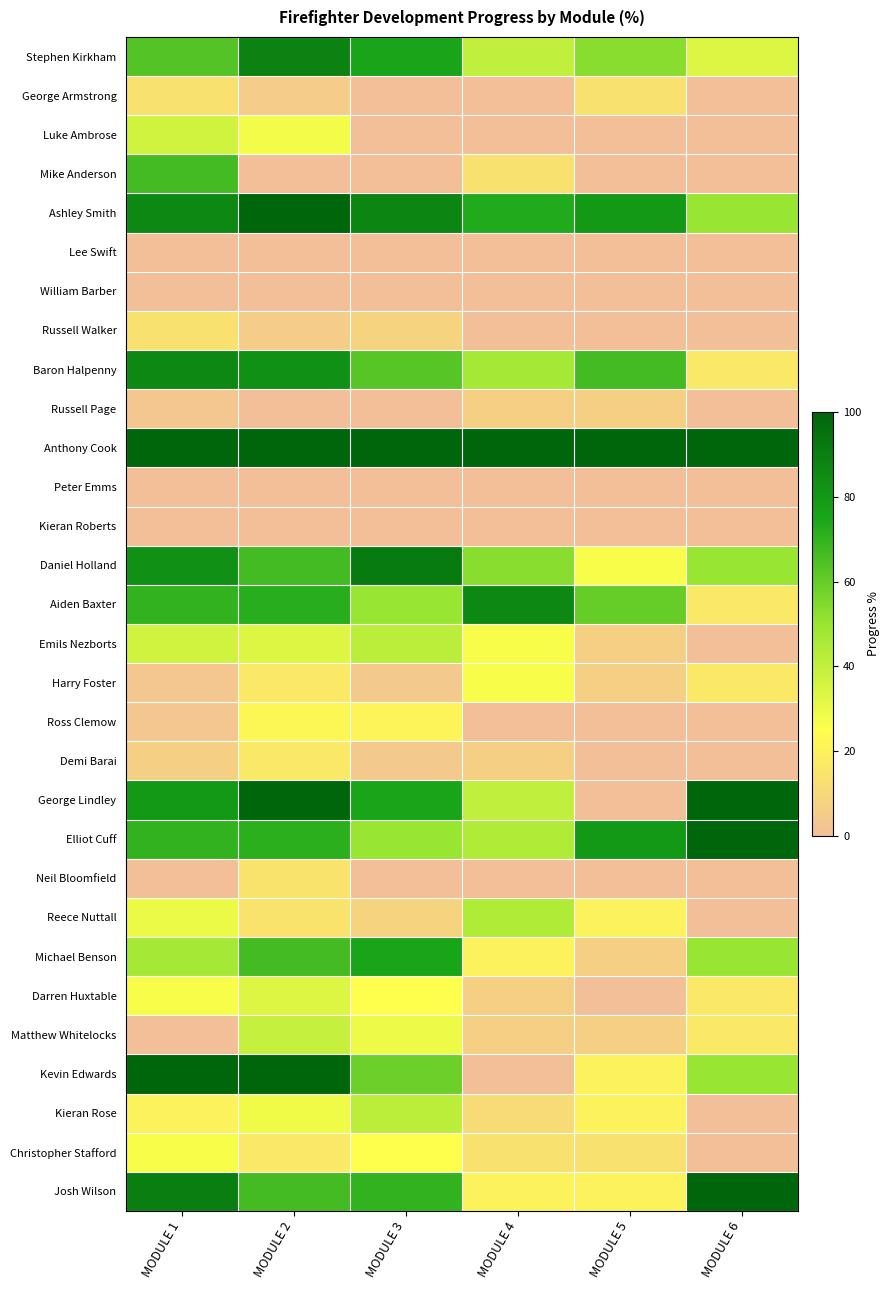

Which series has the largest range (max minus min)?

George Lindley